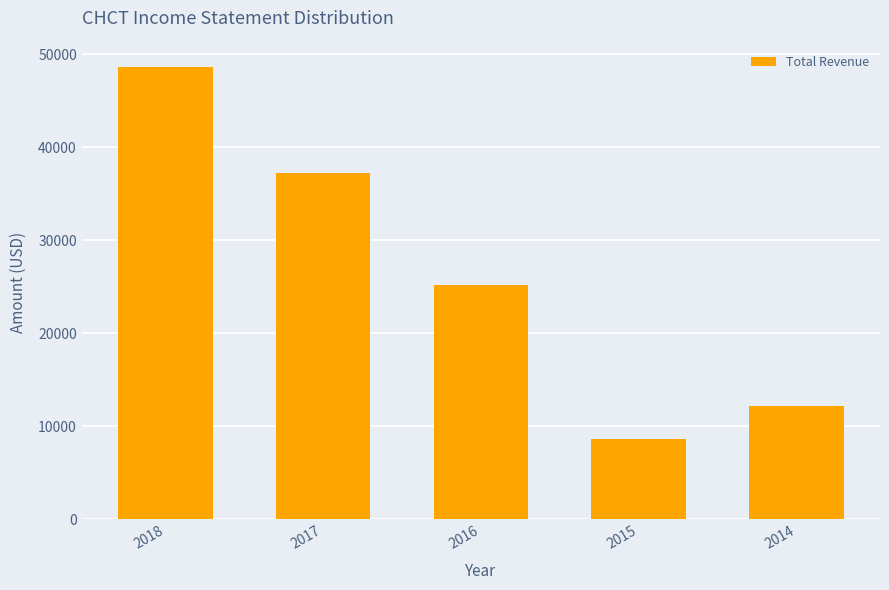

Approximately how many times larger is the value at 2016 compared to 2018?

0.5